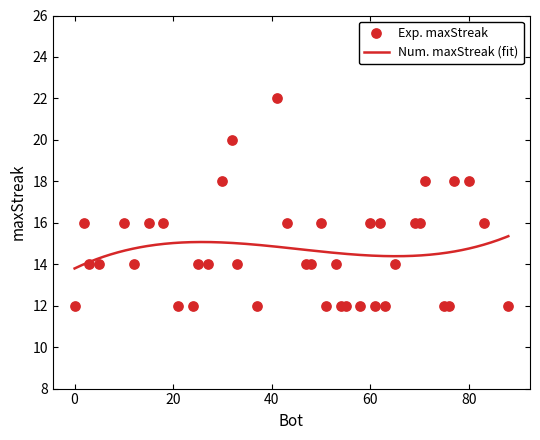

What is the ratio of the value at 77 to the value at 21?

1.5